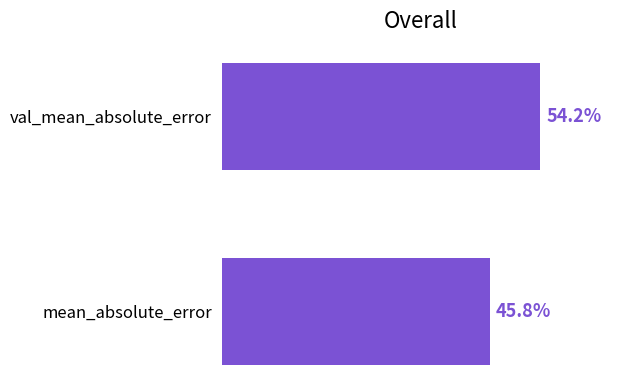

Are the bars horizontal?

Yes